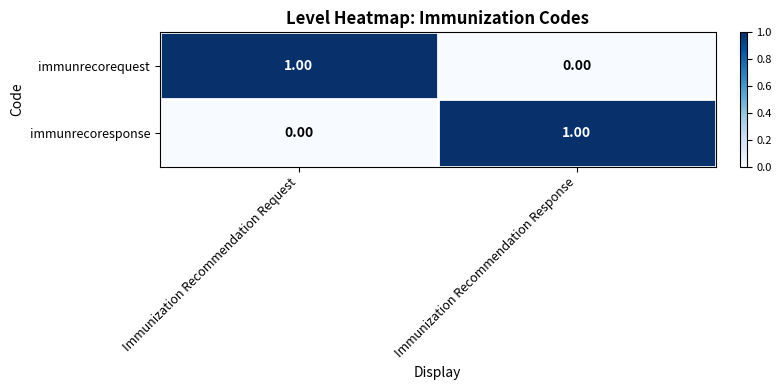

Which category has the highest value in the immunrecoresponse series?

Immunization Recommendation Response